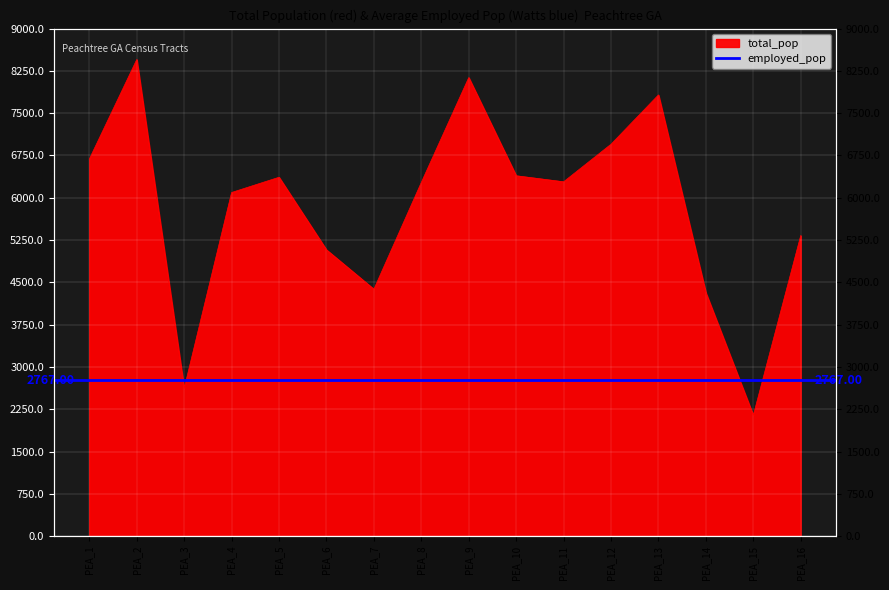

What is the maximum value shown in the chart?

8451